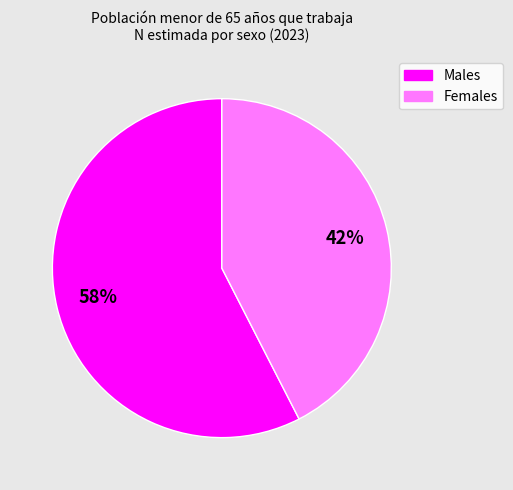

How many segments does this pie chart have?

2